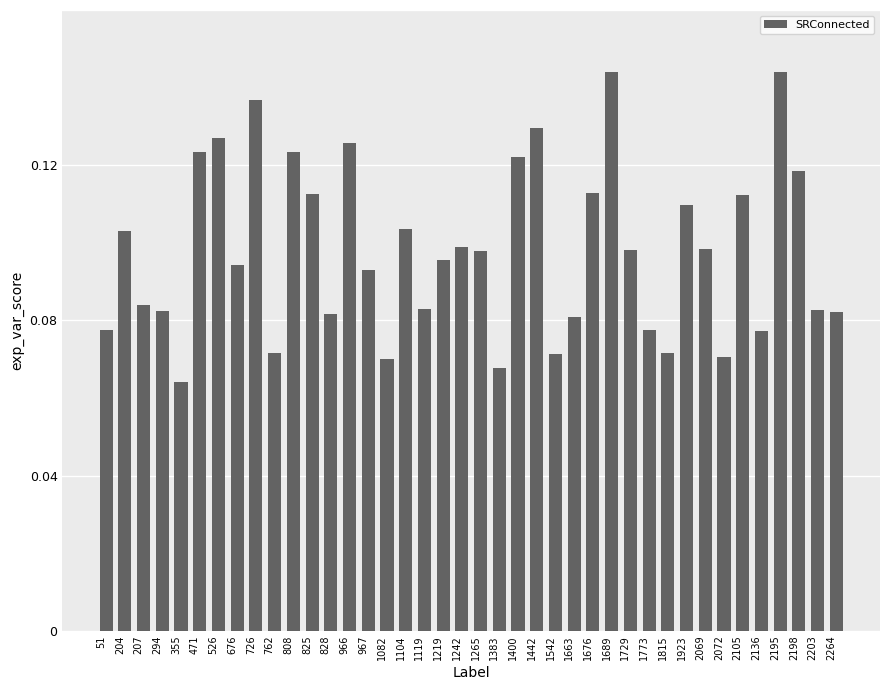

Does the chart contain any negative values?

No